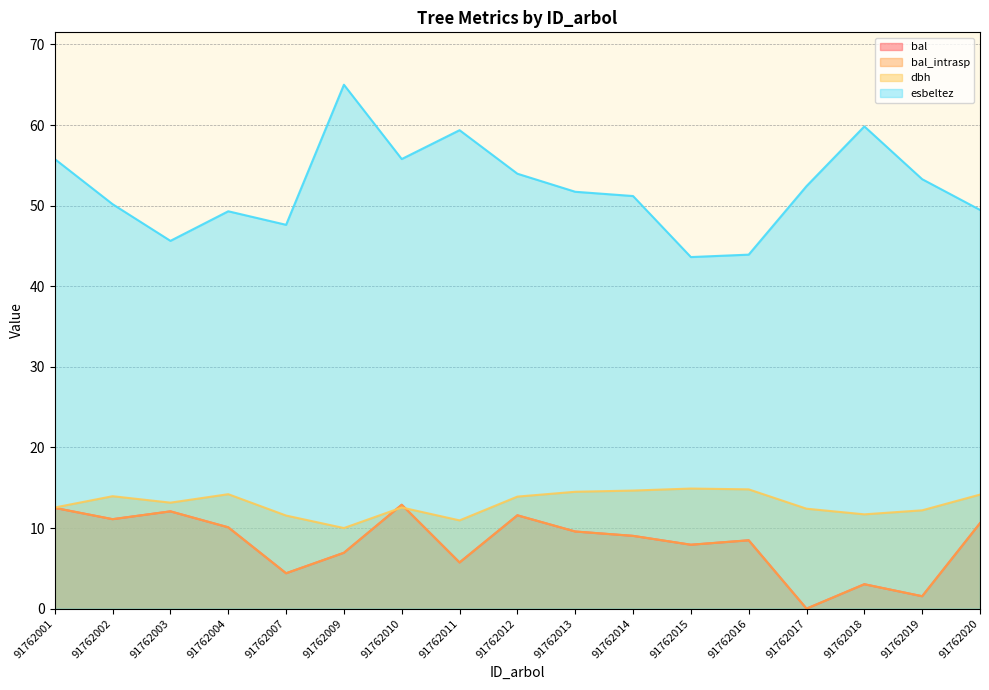

What is the total value across all series at 91762003?

82.9